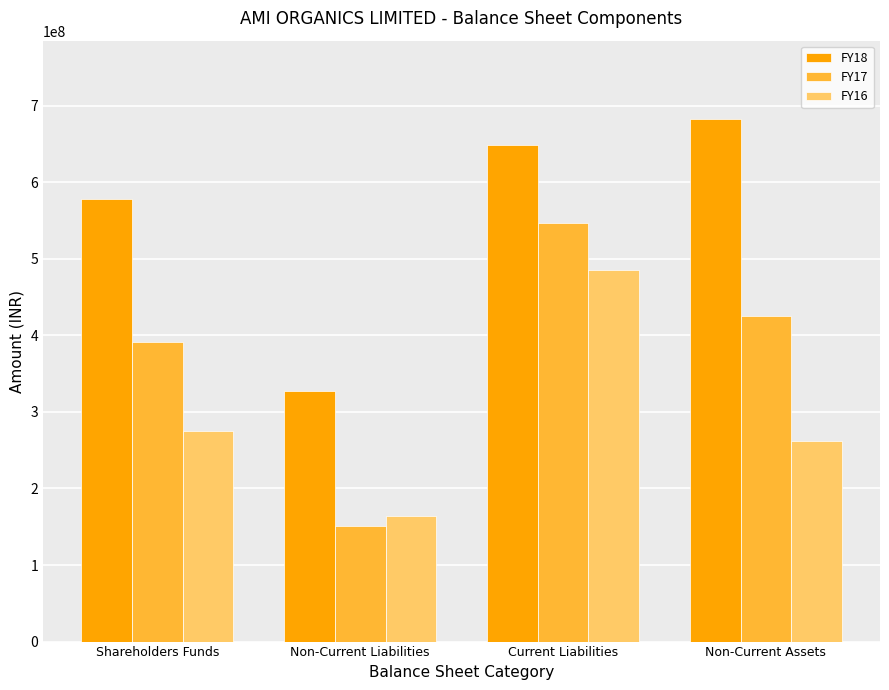

At Non-Current Assets, list the series in order from smallest to largest.

FY16, FY17, FY18